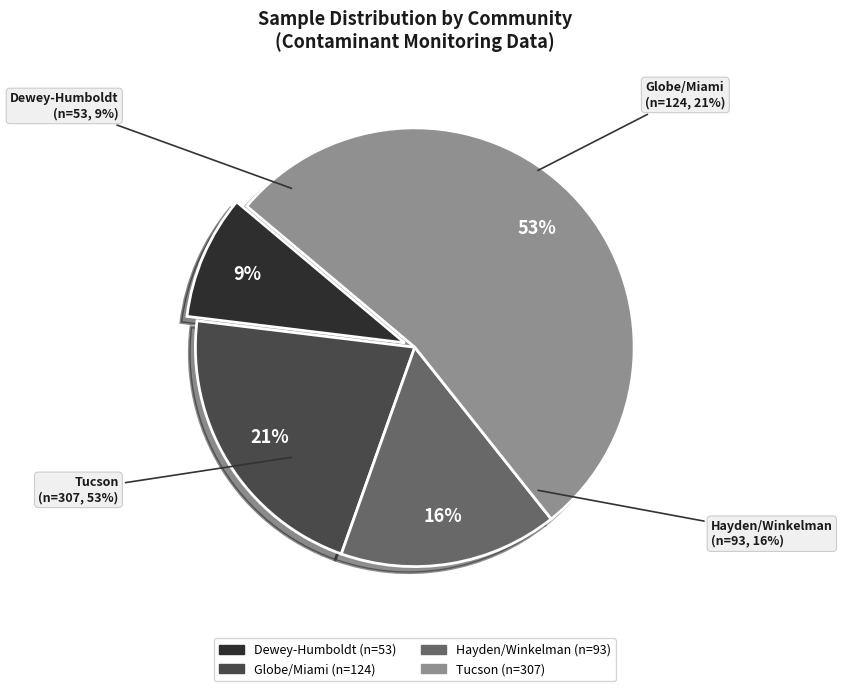

To the nearest percent, what is the difference between the largest and smallest slice percentages?

44%